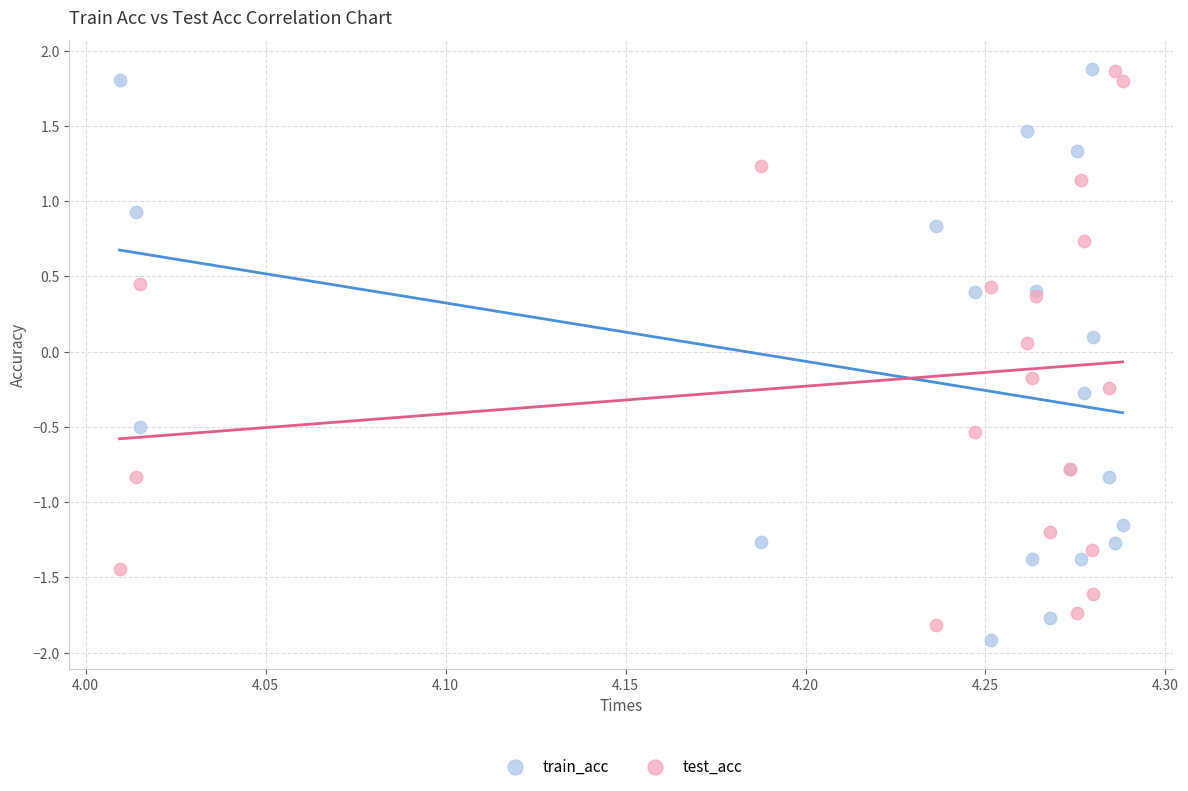

What are all the series names shown in the legend?

train_acc, test_acc